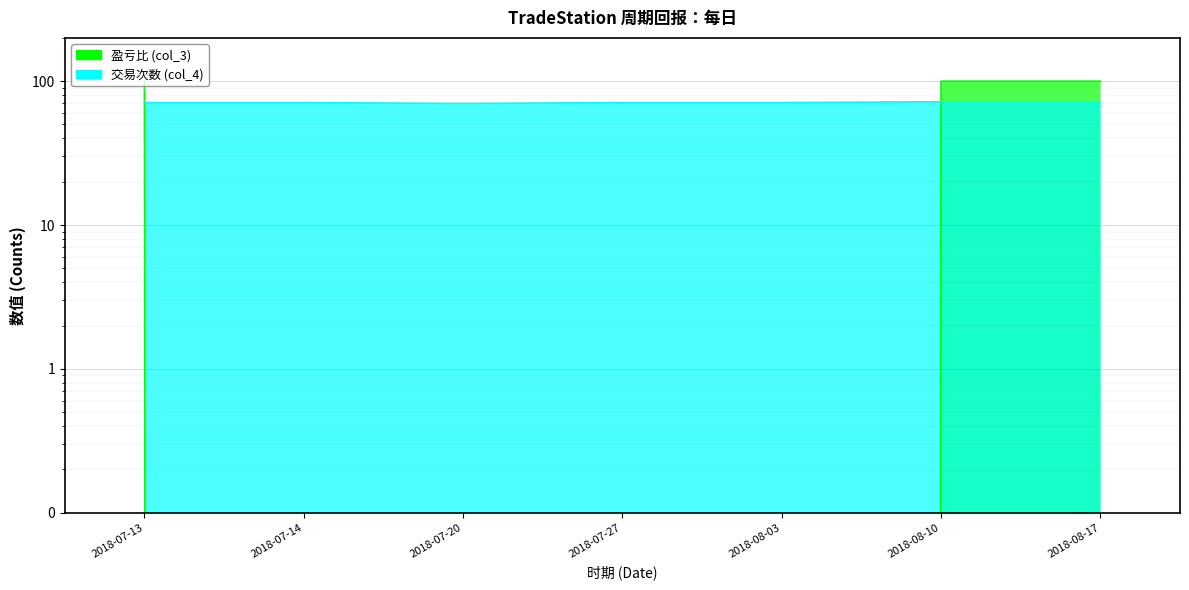

Where do 盈亏比 (col_3) and 交易次数 (col_4) first cross each other?

2018-07-13 and 2018-07-14